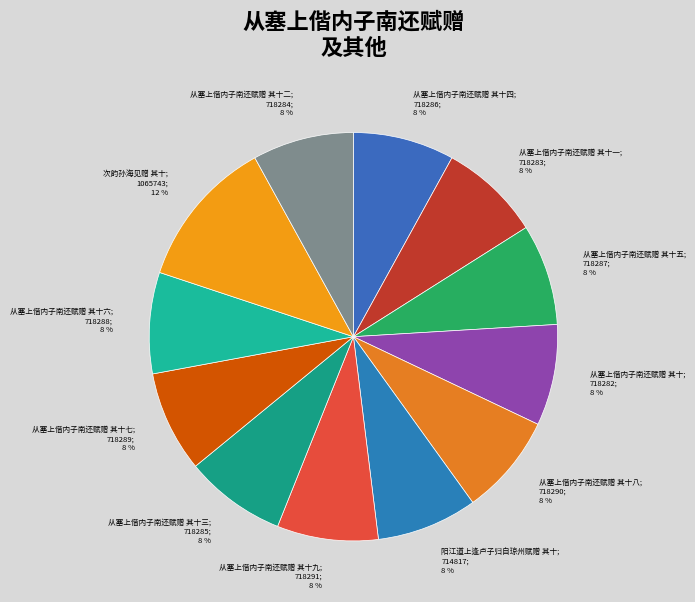

How many slices are in this pie chart?

12